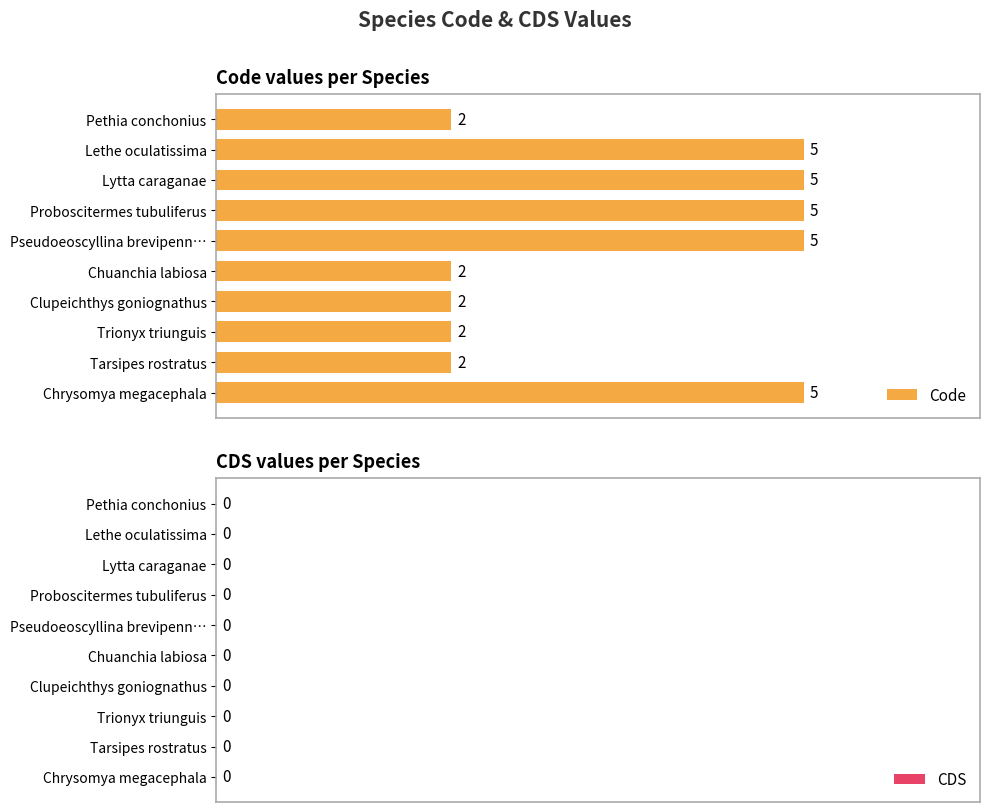

What is the sum of all values?

35